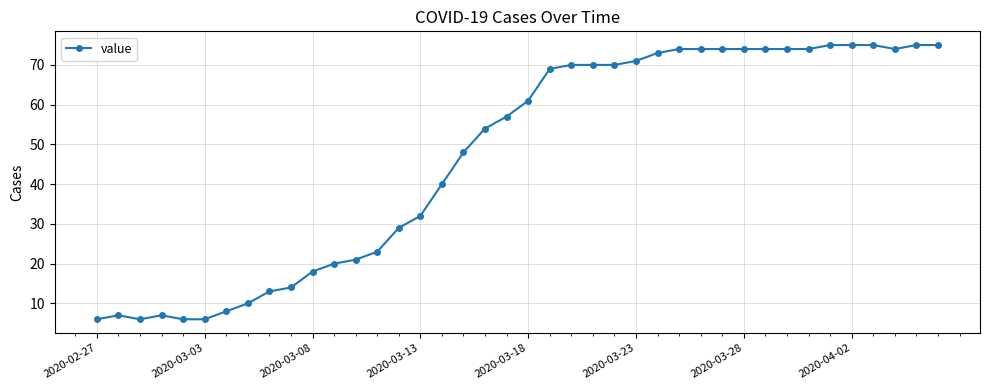

How many distinct data groups are displayed?

1